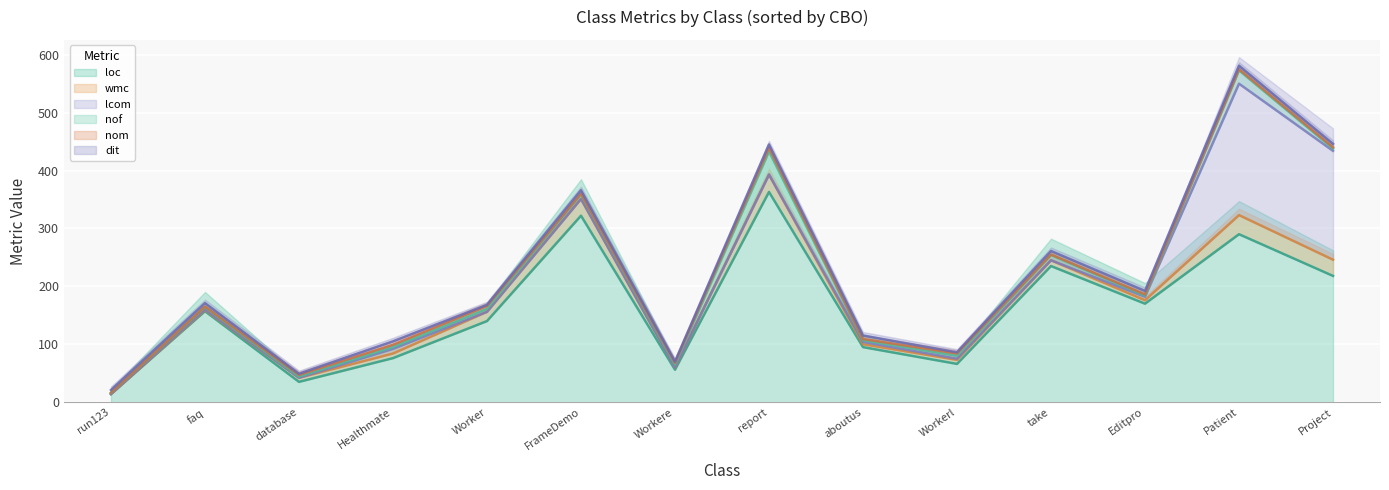

What is the sum of the loc values at FrameDemo and Editpro?

492